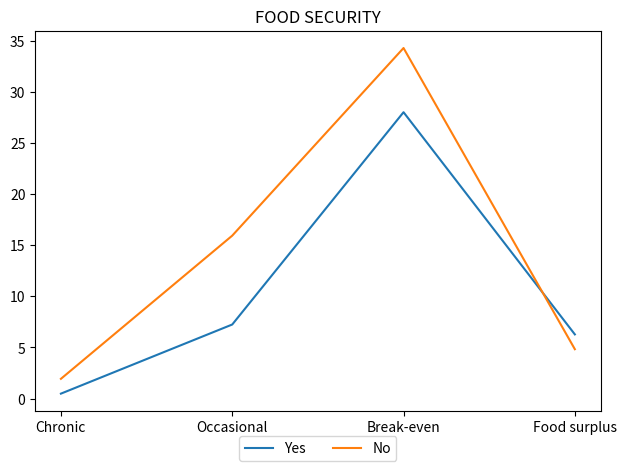

Reading right to left, list all the values displayed in this chart.

Yes: Food surplus=6.3	Break-even=28.0	Occasional=7.2	Chronic=0.5
No: Food surplus=4.8	Break-even=34.3	Occasional=15.9	Chronic=1.9